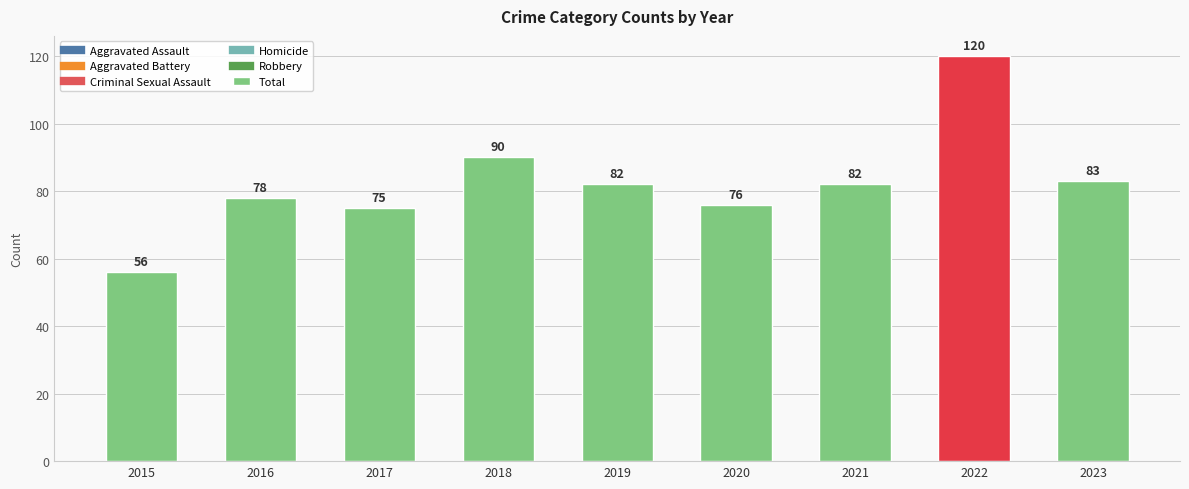

What is the difference between the second highest and minimum values?

34